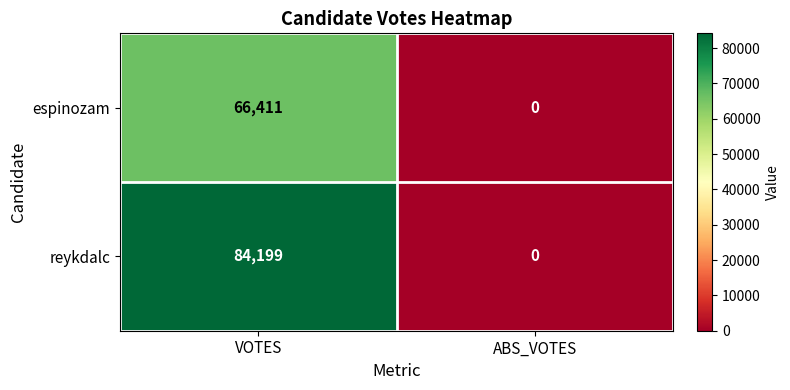

Between VOTES and ABS_VOTES, which series saw the biggest shift?

reykdalc